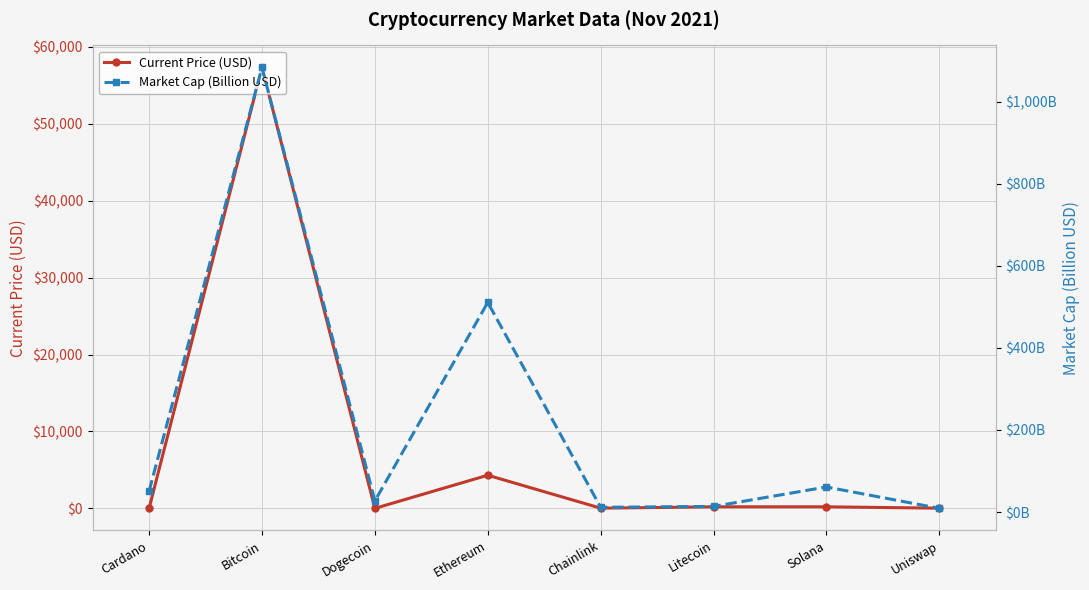

What is the sum of the Current Price (USD) values at Cardano and Ethereum?

4309.3